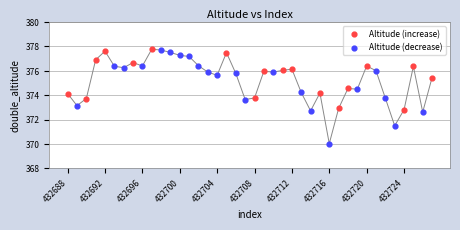

Which series has the largest Y range (max minus min)?

Altitude (decrease)